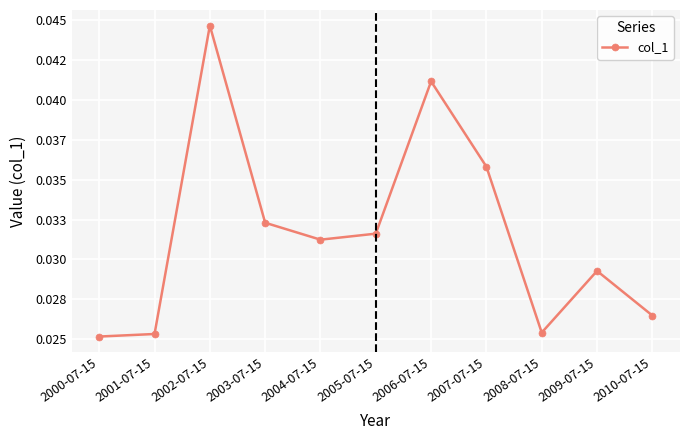

Is this an area chart (filled region under the line)?

No